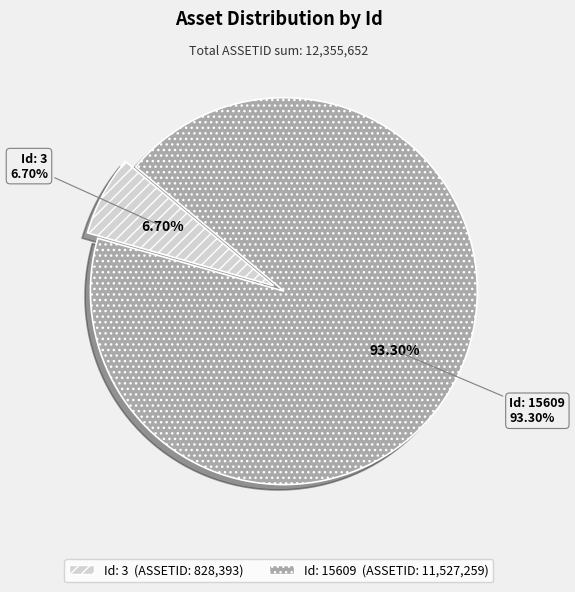

Combined, do 15609 and 3 account for over 50%?

Yes